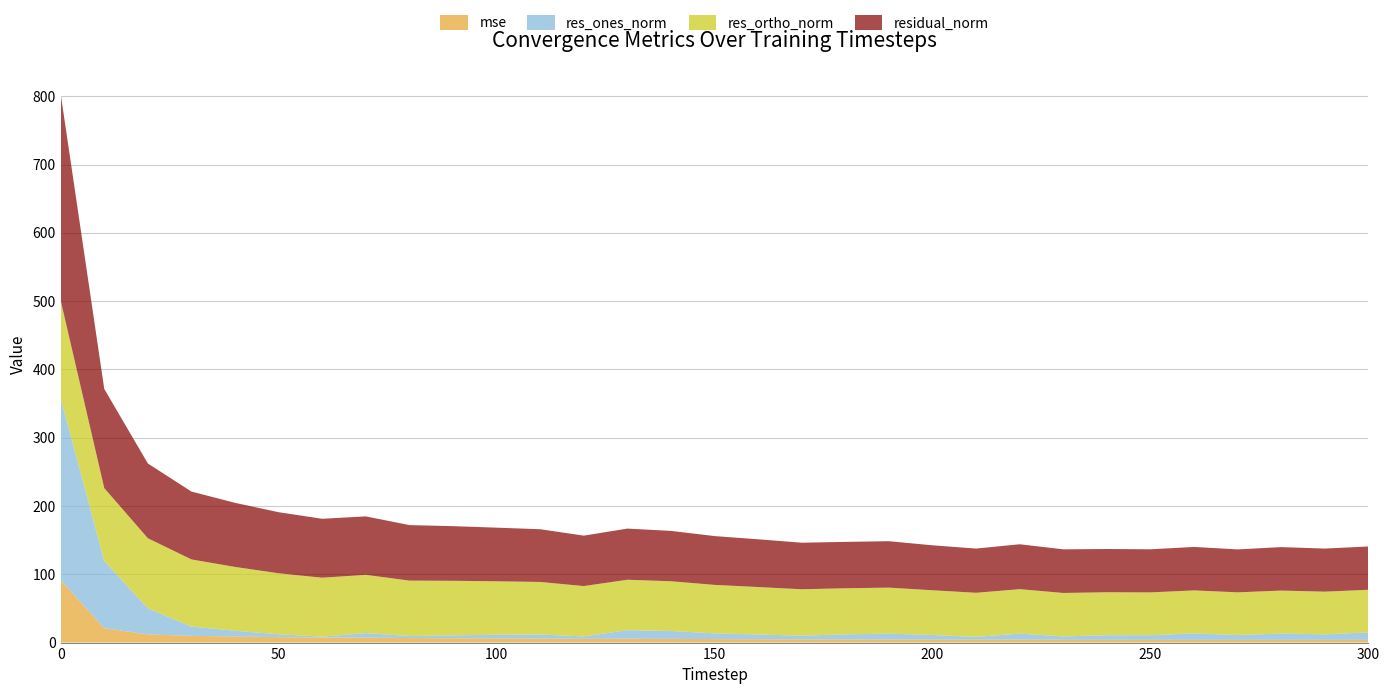

Reading left to right, list all the values displayed in this chart.

mse: 0=91.5	10=21.1	20=12.0	30=9.9	40=8.8	50=8.0	60=7.4	70=7.3	80=6.6	90=6.4	100=6.2	110=6.0	120=5.4	130=5.6	140=5.4	150=5.1	160=4.9	170=4.6	180=4.6	190=4.6	200=4.3	210=4.2	220=4.3	230=4.1	240=4.0	250=4.0	260=4.0	270=4.0	280=4.1	290=4.0	300=4.0
res_ones_norm: 0=266.6	10=98.5	20=38.3	30=13.5	40=8.6	50=4.2	60=1.3	70=6.6	80=2.9	90=4.2	100=5.2	110=5.9	120=3.6	130=12.6	140=11.5	150=8.4	160=6.9	170=5.5	180=7.4	190=8.5	200=6.8	210=4.2	220=8.8	230=4.9	240=6.8	250=6.8	260=9.4	270=7.2	280=9.1	290=8.1	300=10.9
res_ortho_norm: 0=143.0	10=106.7	20=102.6	30=98.4	40=93.4	50=89.3	60=86.3	70=85.3	80=81.2	90=79.9	100=78.4	110=77.0	120=73.7	130=73.9	140=72.8	150=71.0	160=69.6	170=67.9	180=67.5	190=67.4	200=65.5	210=64.6	220=65.1	230=63.7	240=62.9	250=62.7	260=62.9	270=62.5	280=63.0	290=62.5	300=62.5
residual_norm: 0=302.5	10=145.2	20=109.5	30=99.3	40=93.8	50=89.4	60=86.3	70=85.6	80=81.3	90=80.0	100=78.5	110=77.2	120=73.8	130=74.9	140=73.7	150=71.5	160=69.9	170=68.2	180=67.9	190=67.9	200=65.8	210=64.7	220=65.7	230=63.9	240=63.3	250=63.1	260=63.6	270=62.9	280=63.7	290=63.1	300=63.4